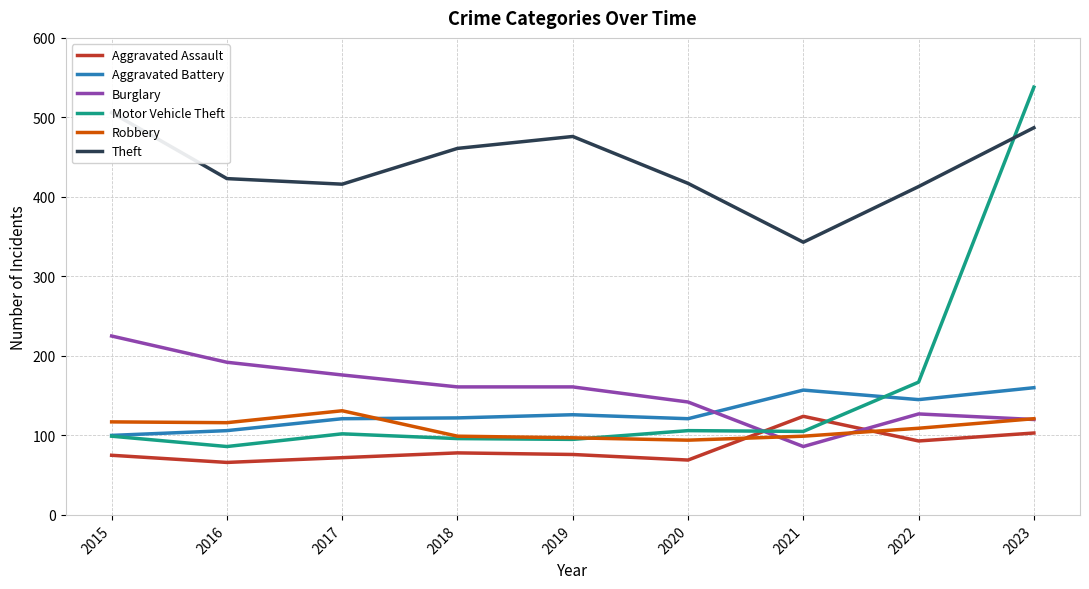

Between 2022 and 2017, which is larger?

2022